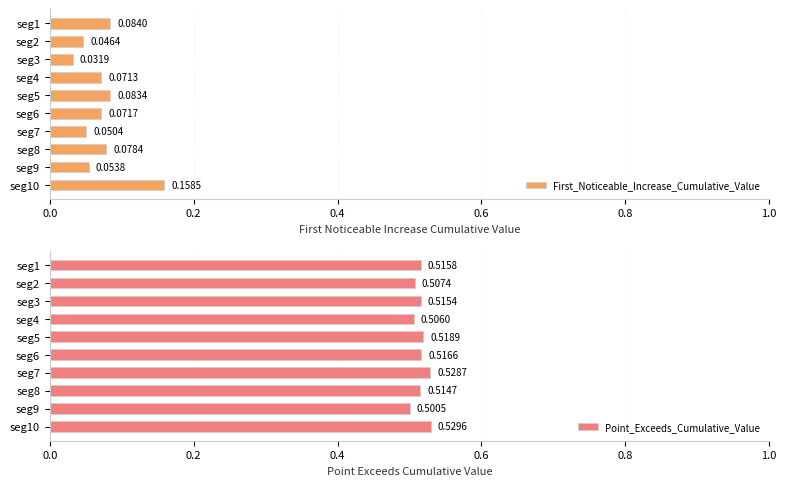

What are all the series names shown in the legend?

First_Noticeable_Increase_Cumulative_Value, Point_Exceeds_Cumulative_Value